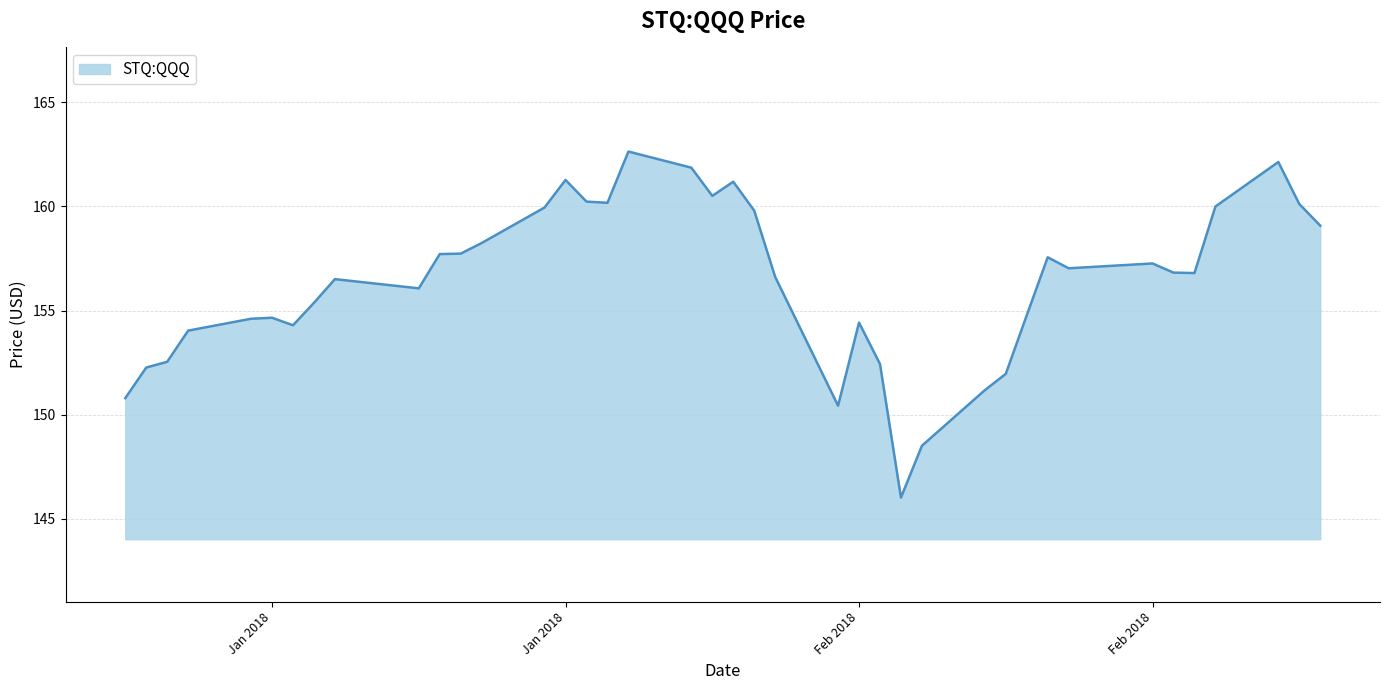

What is the greatest value displayed?

162.6